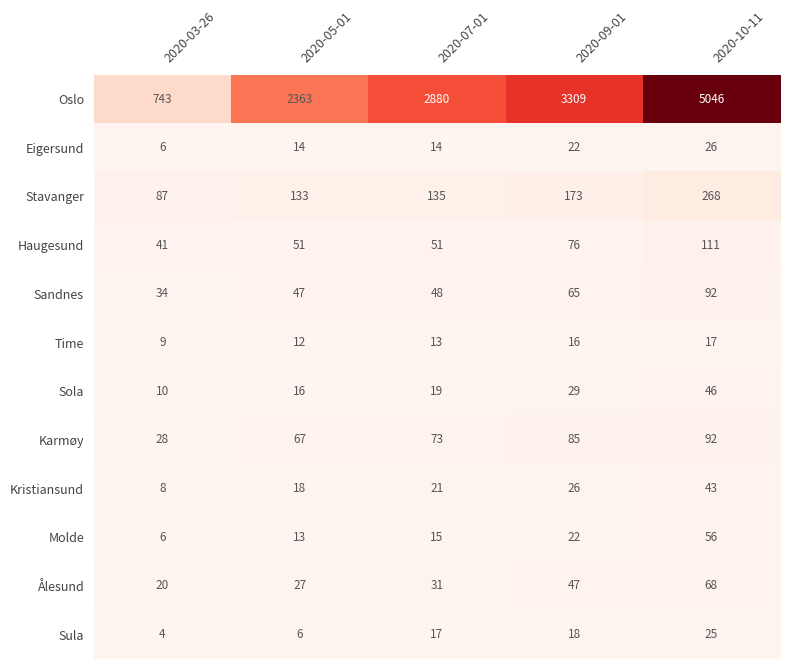

List the labels in order of Ålesund value, smallest first.

2020-03-26, 2020-05-01, 2020-07-01, 2020-09-01, 2020-10-11